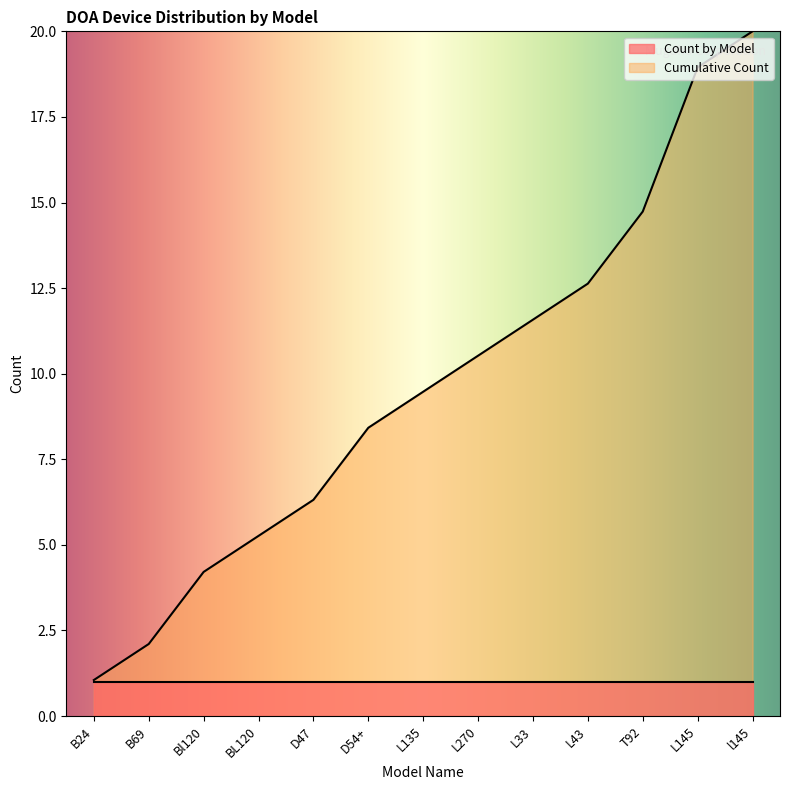

What is the smallest value displayed?

1.0